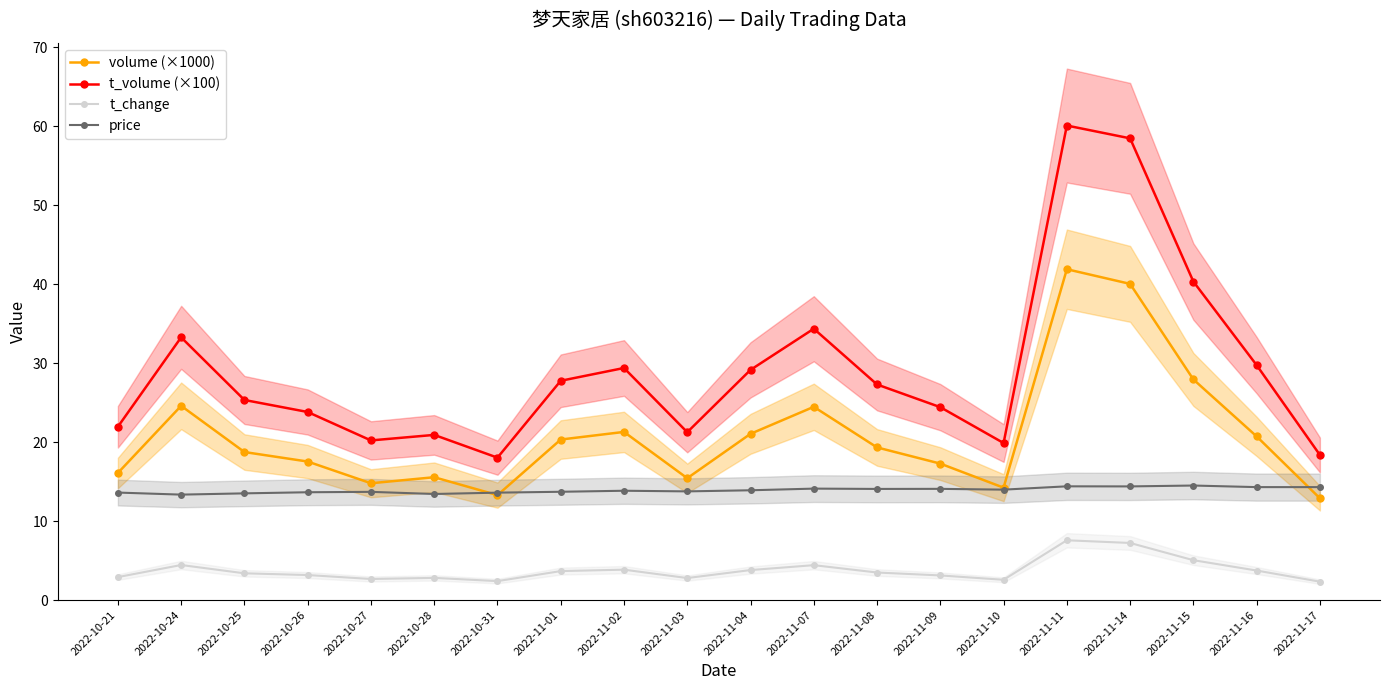

At which category does t_volume (×100) reach its first local valley?

2022-10-27